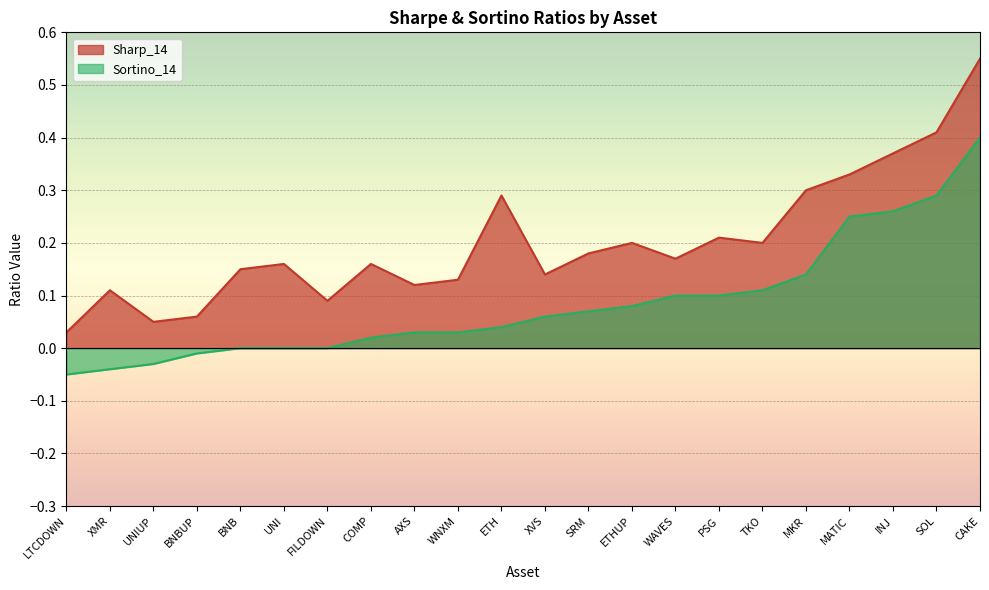

What is the sum of the Sharp_14 values at UNIUP and SRM?

0.2